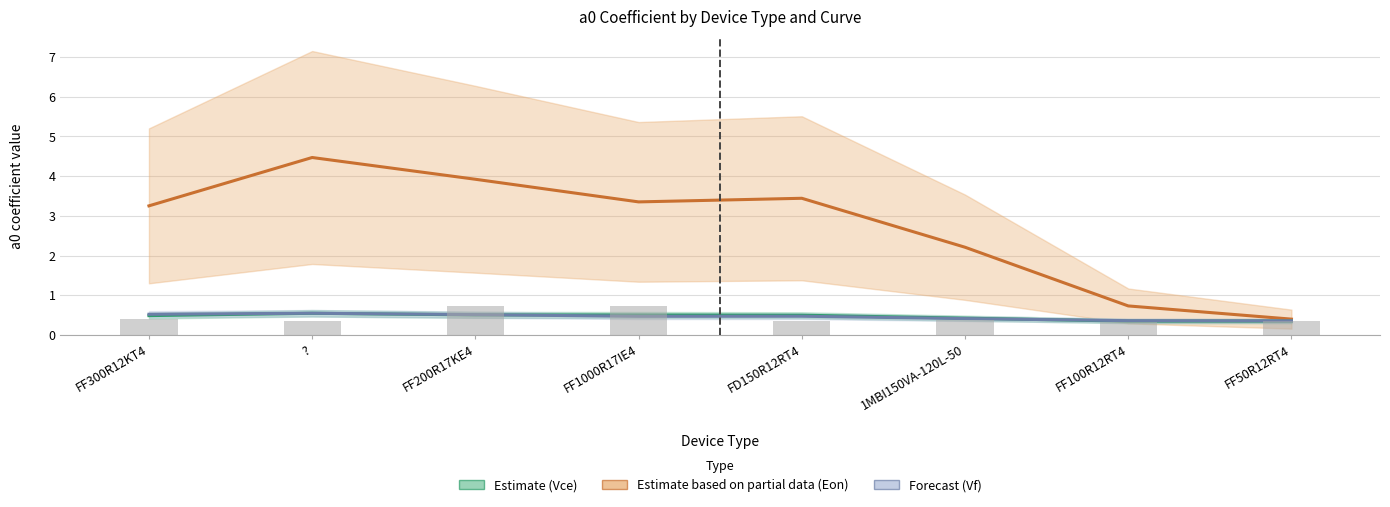

What is the value of the Vf centre bar at the 5th from the left?

0.5